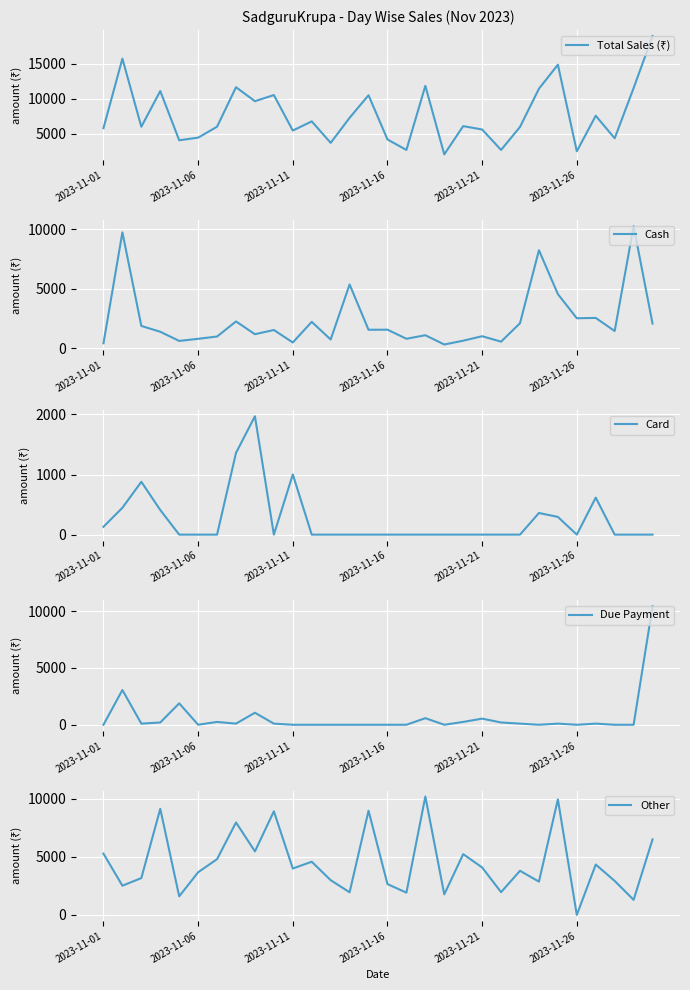

The value of Cash at 2023-11-16 is 1545. True or false?

True